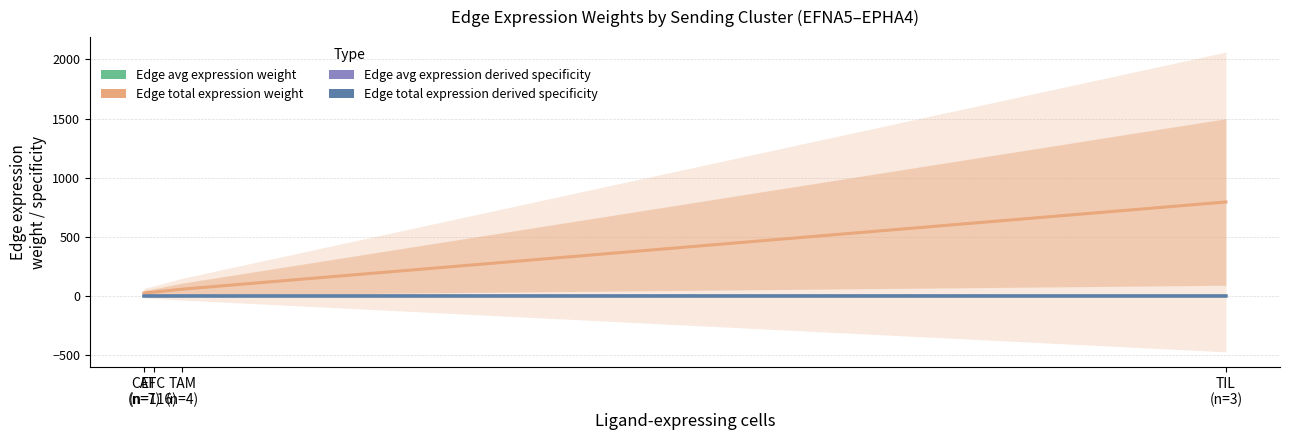

What is the difference between the highest and lowest values at TIL
(n=3)?

795.0